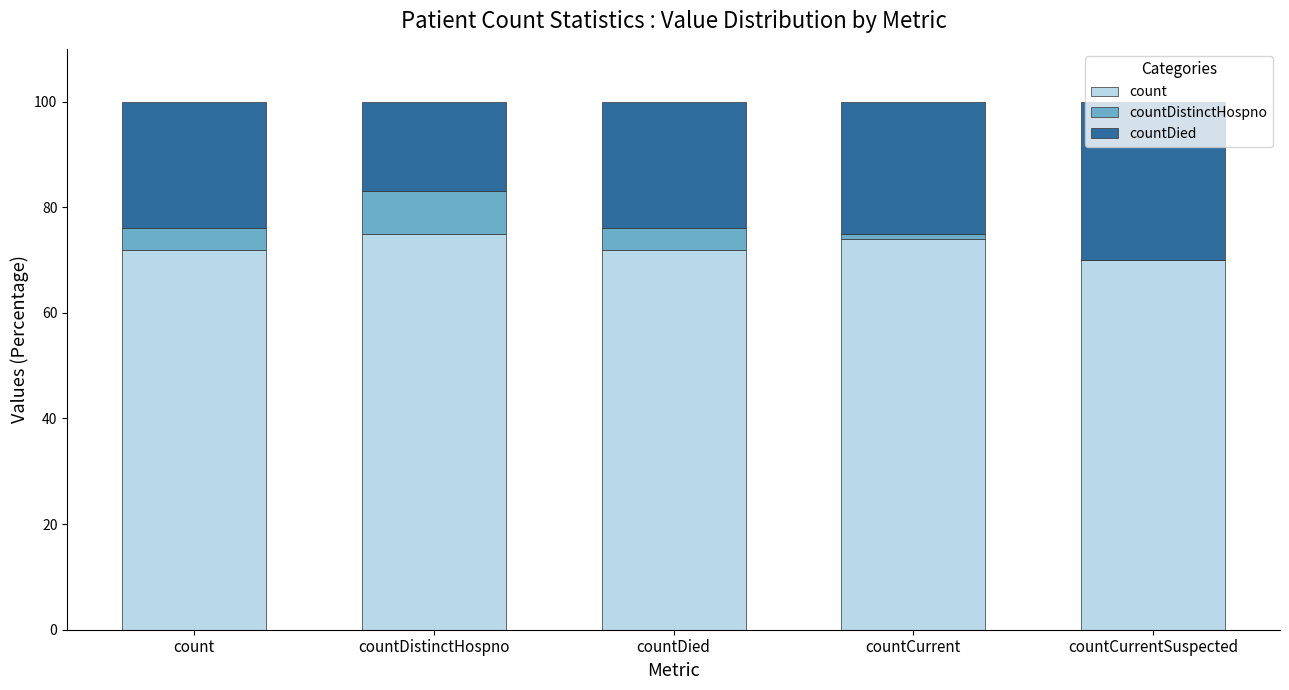

What is the maximum value for count?

75